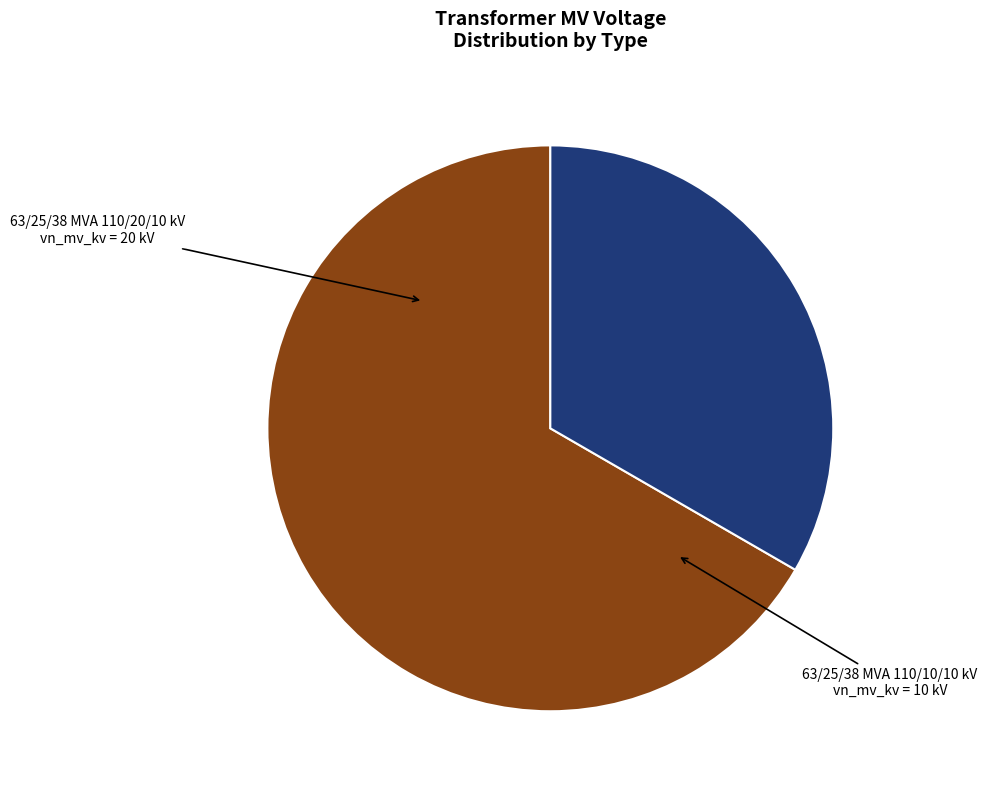

Which slice is the smallest?

63/25/38 MVA 110/10/10 kV